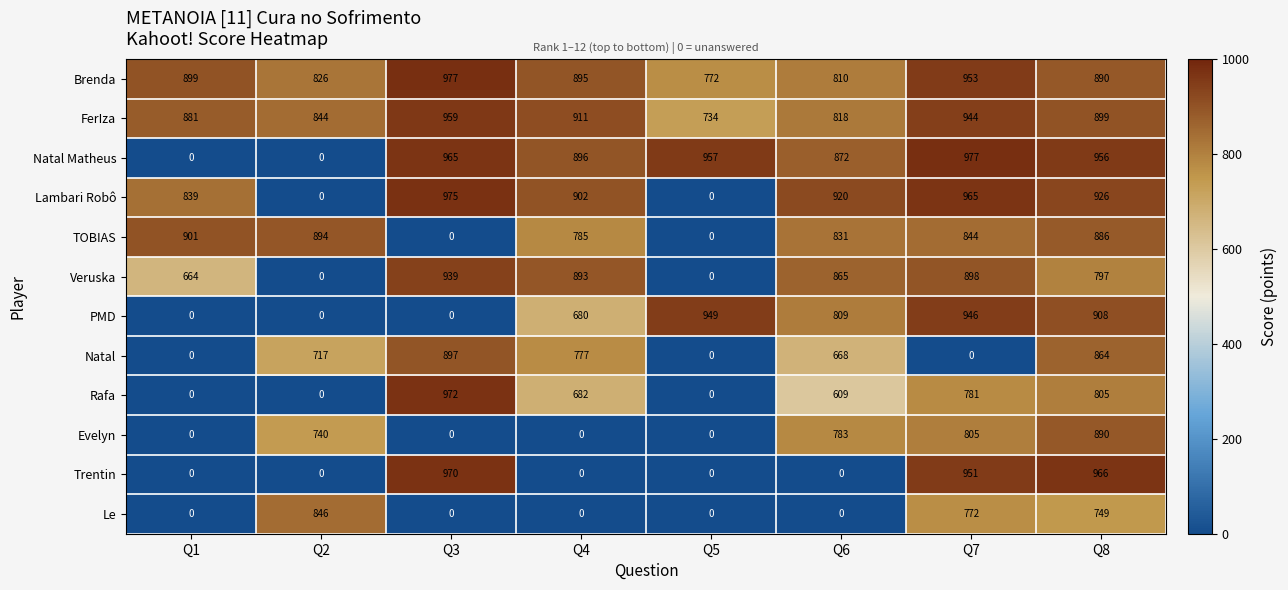

At how many categories does at least one series exceed 126?

8